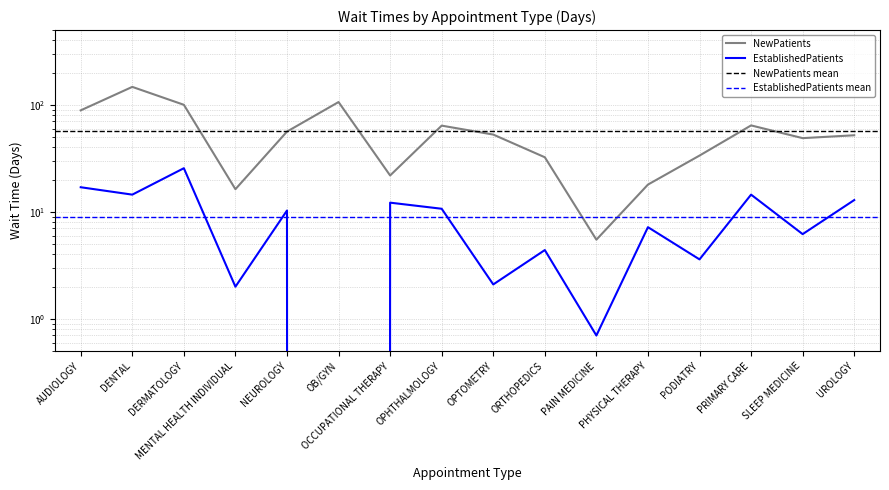

The EstablishedPatients series shows 6.2 at DENTAL. True or false?

False